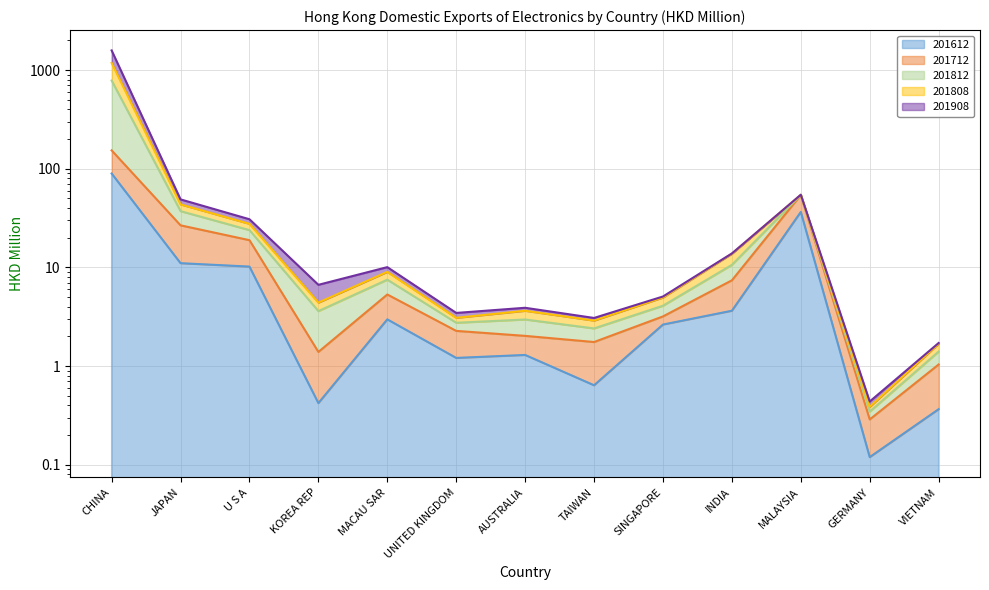

At which category is the sum across all series the highest?

CHINA